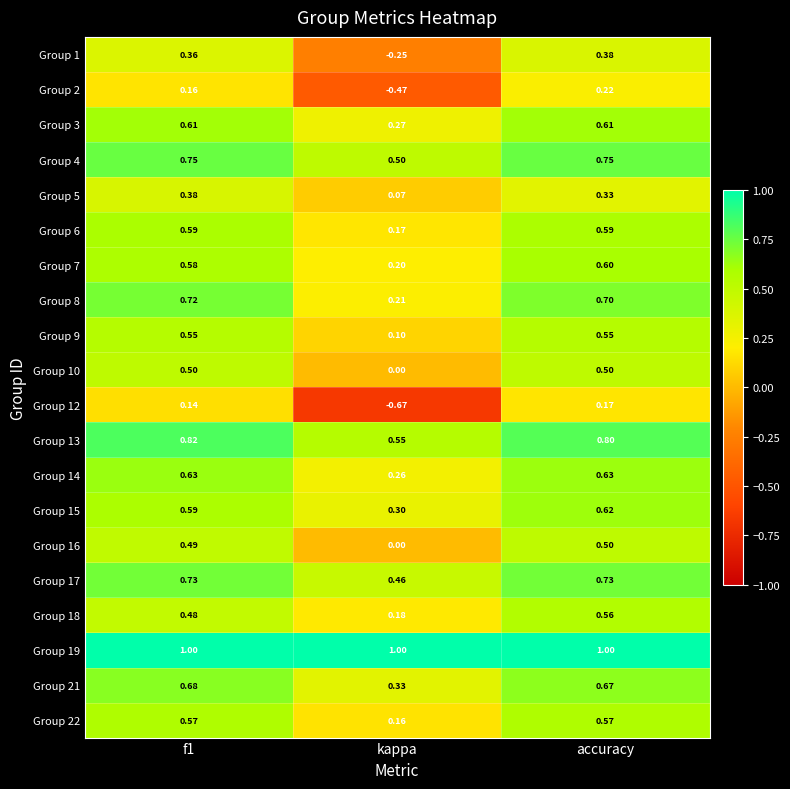

Where is Group 3 nearest to the value 0?

kappa